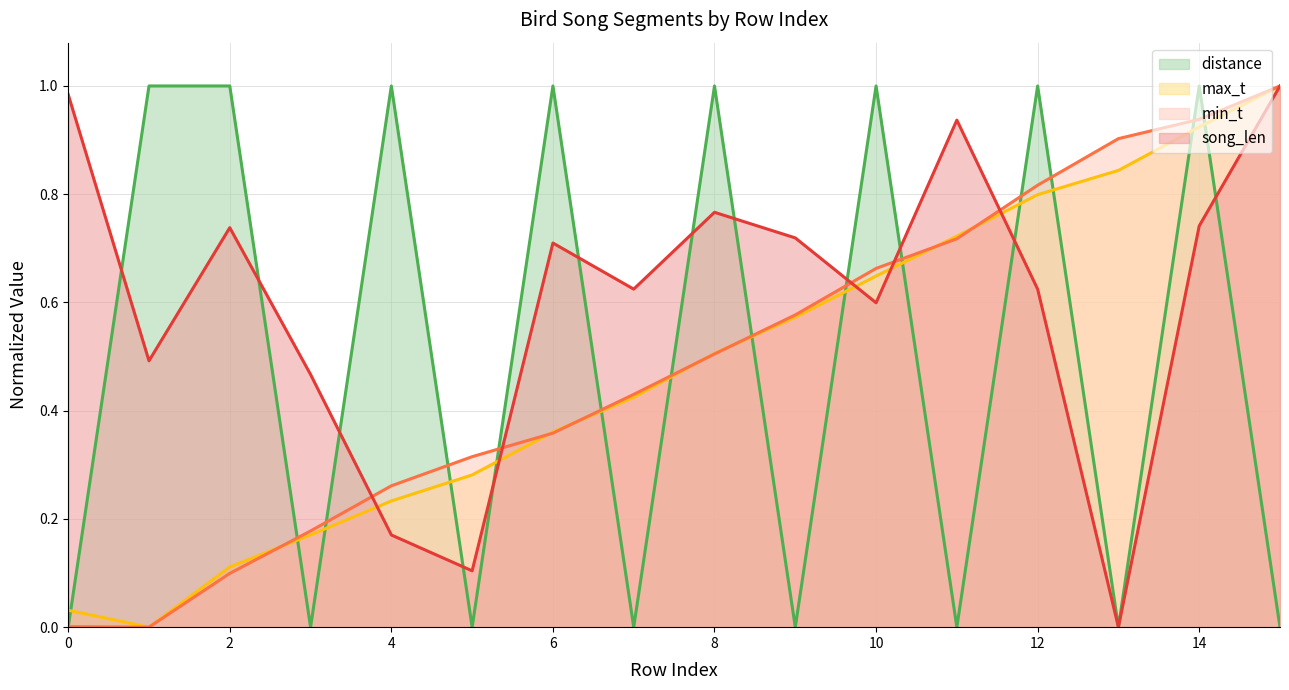

At which category is the sum across all series the highest?

14